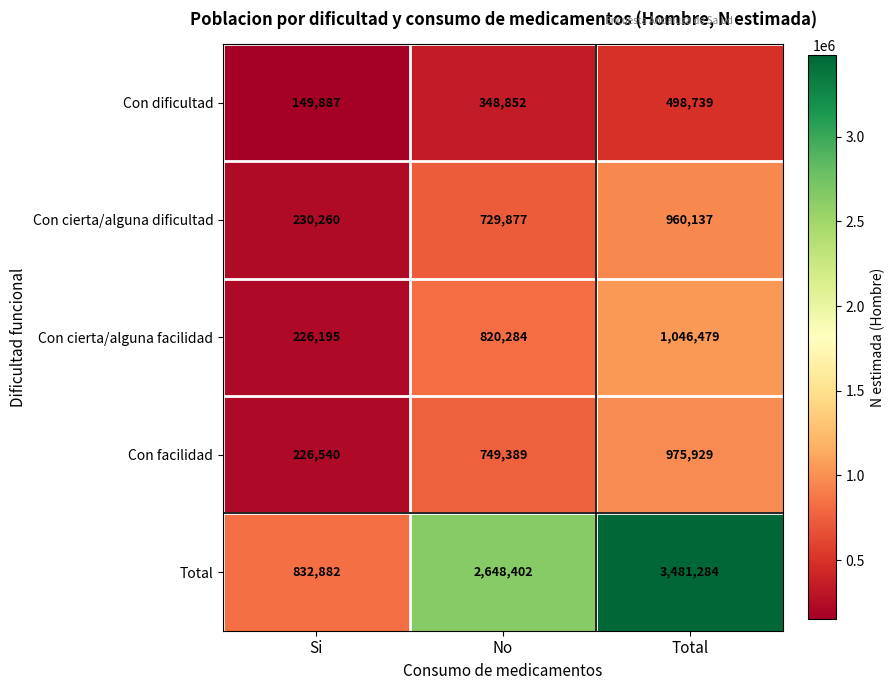

True or false: Con facilidad has a value of 401783 at Si.

False